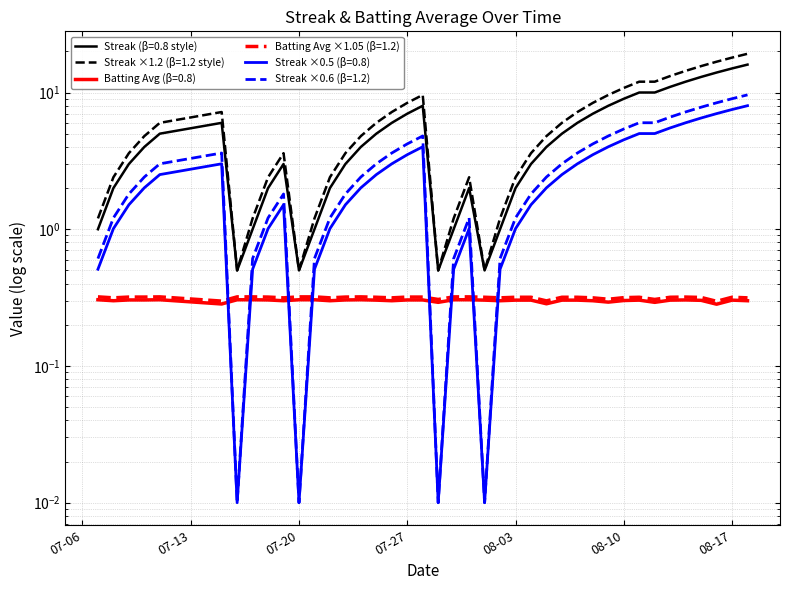

The value of Streak at 2010-07-29 is 0.0. True or false?

True